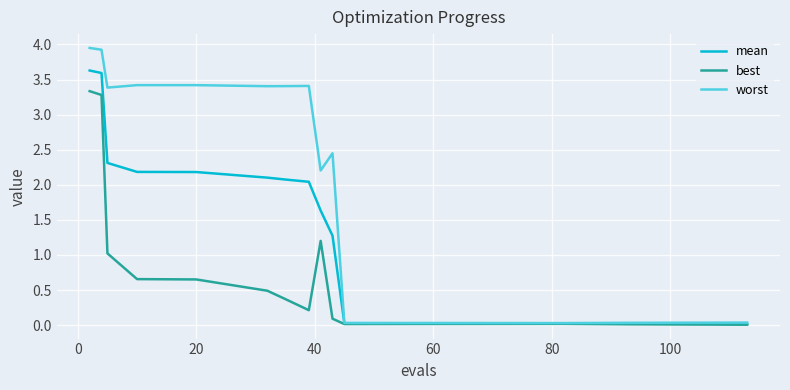

What is the highest value of the mean series?

3.6